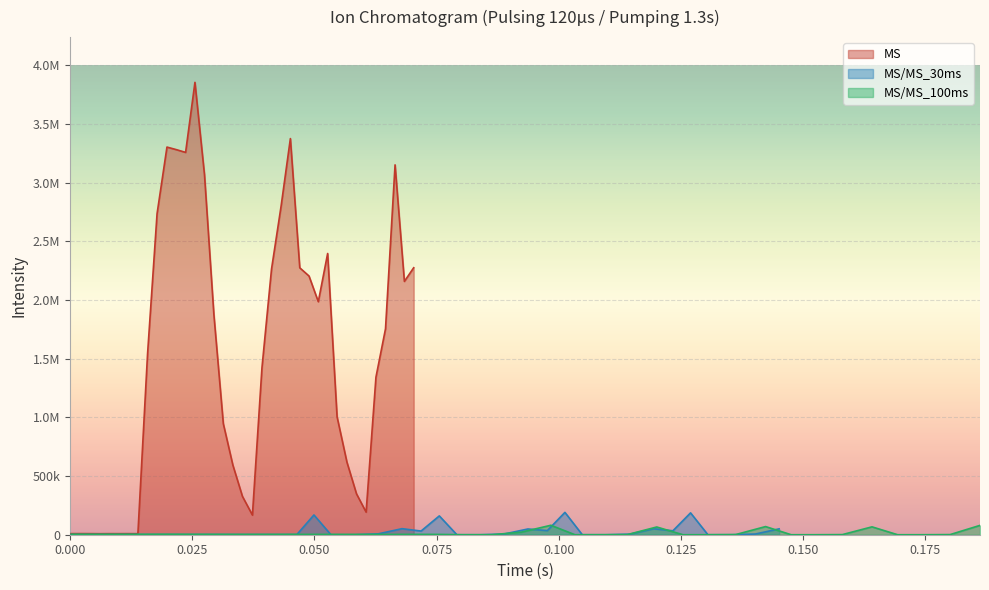

What is the label of the 3rd point from the left?

0.050